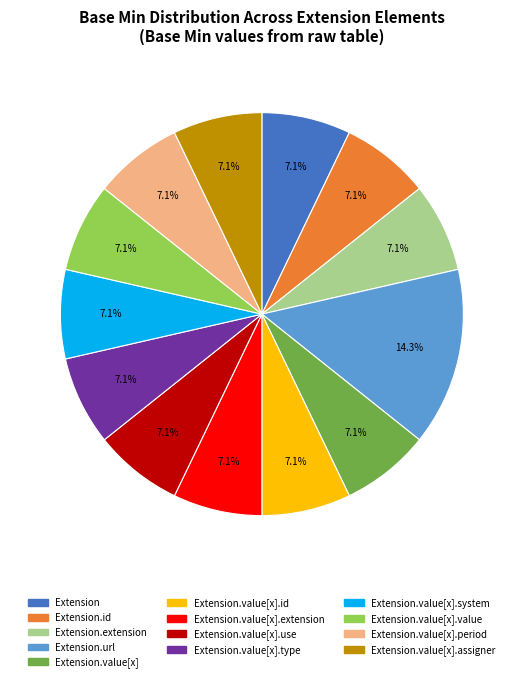

Is there a majority slice in this chart?

No